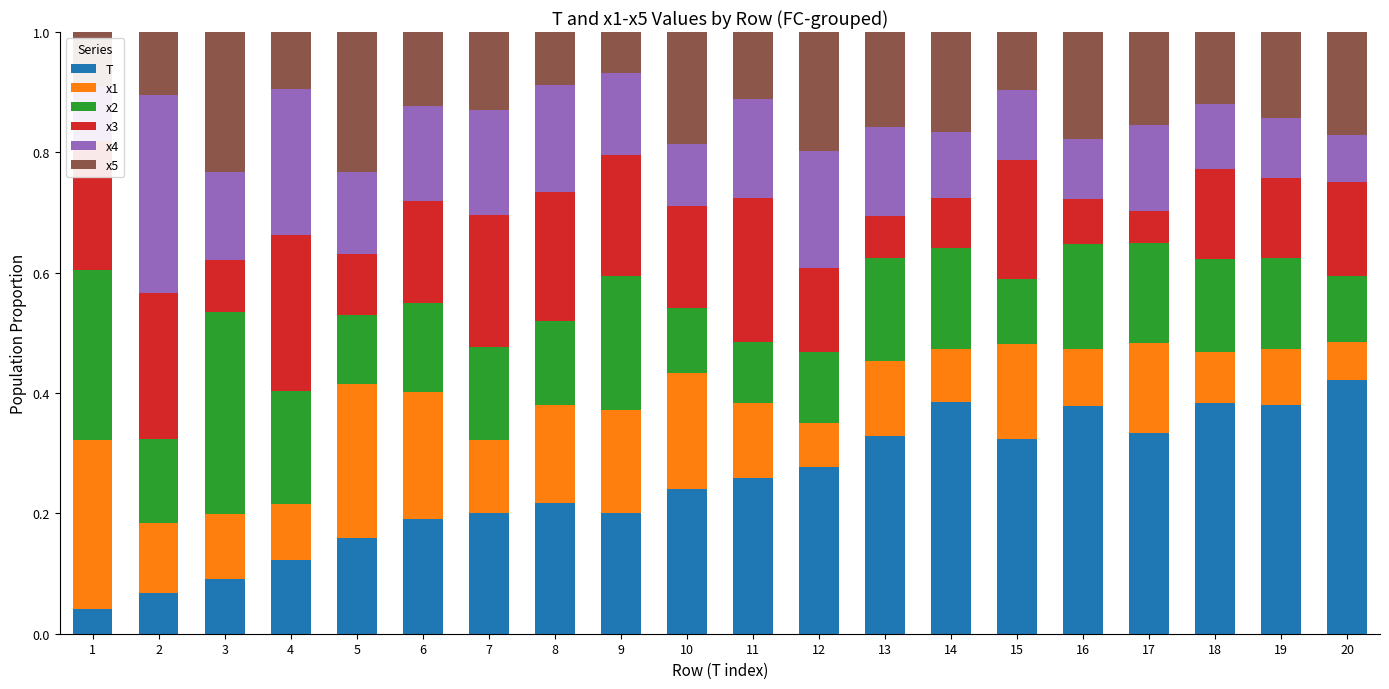

What is the total value across all series at 9?

1.0